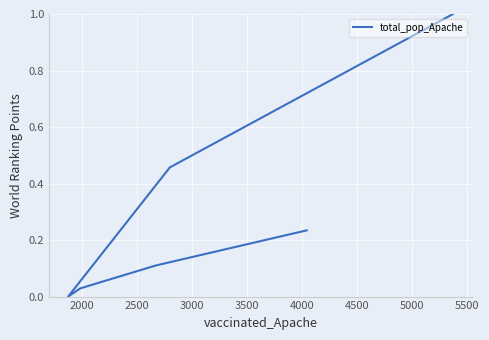

What is the difference between the values at 4000 and 3500?

0.1